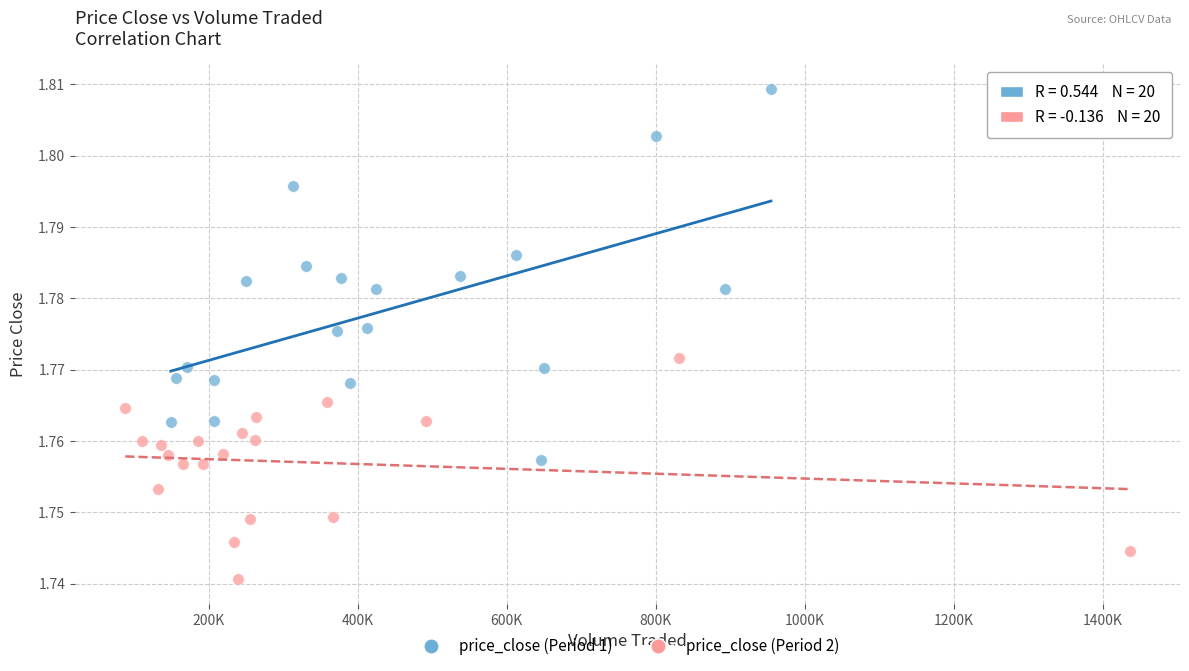

Which series reaches the maximum Y coordinate?

price_close (Period 1)